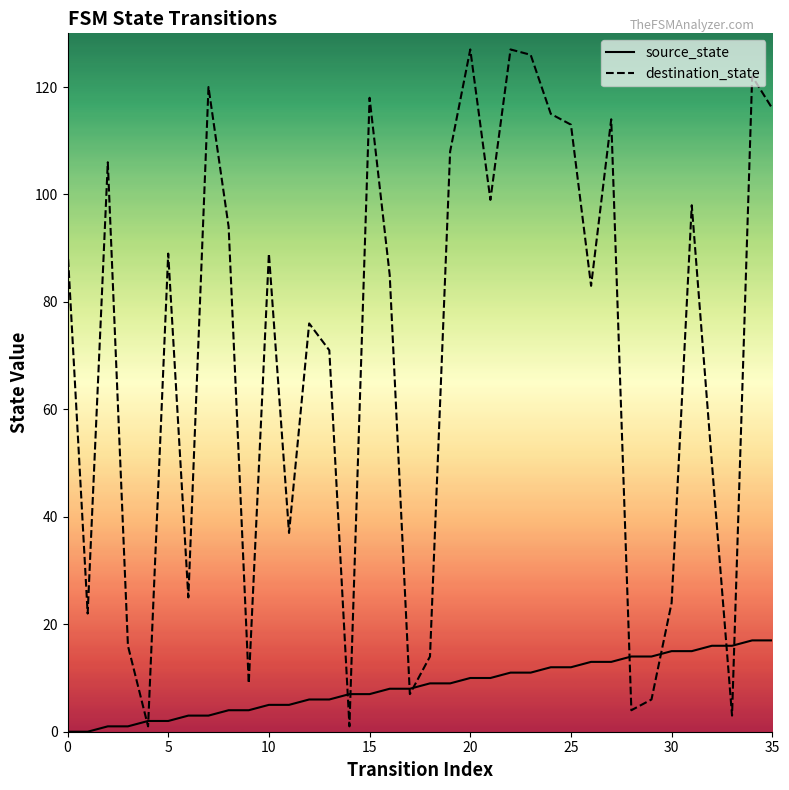

What are all the series names shown in the legend?

source_state, destination_state